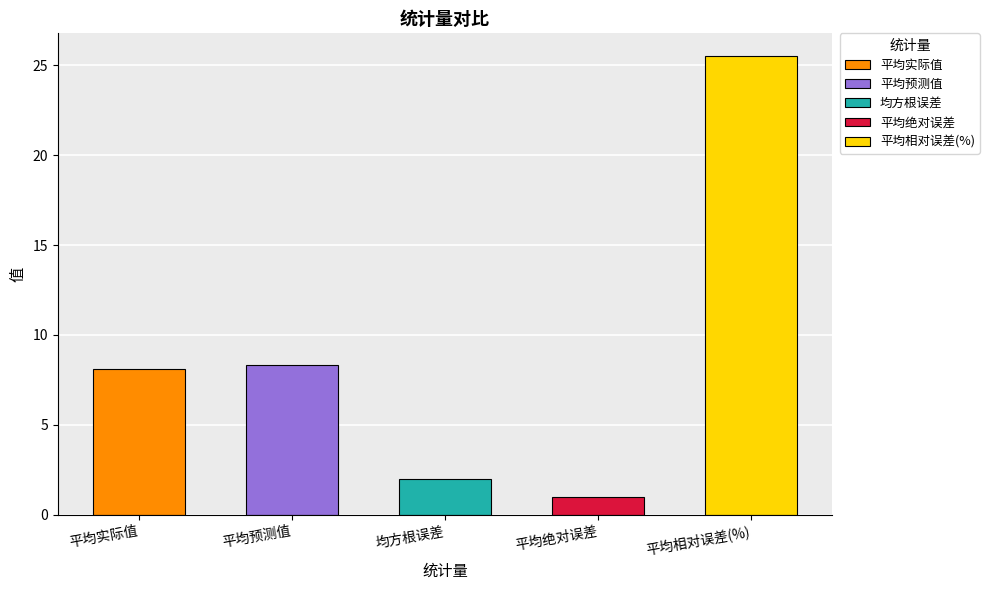

Reading right to left, transcribe all the data shown in this chart.

25.5	1.0	2.0	8.3	8.1